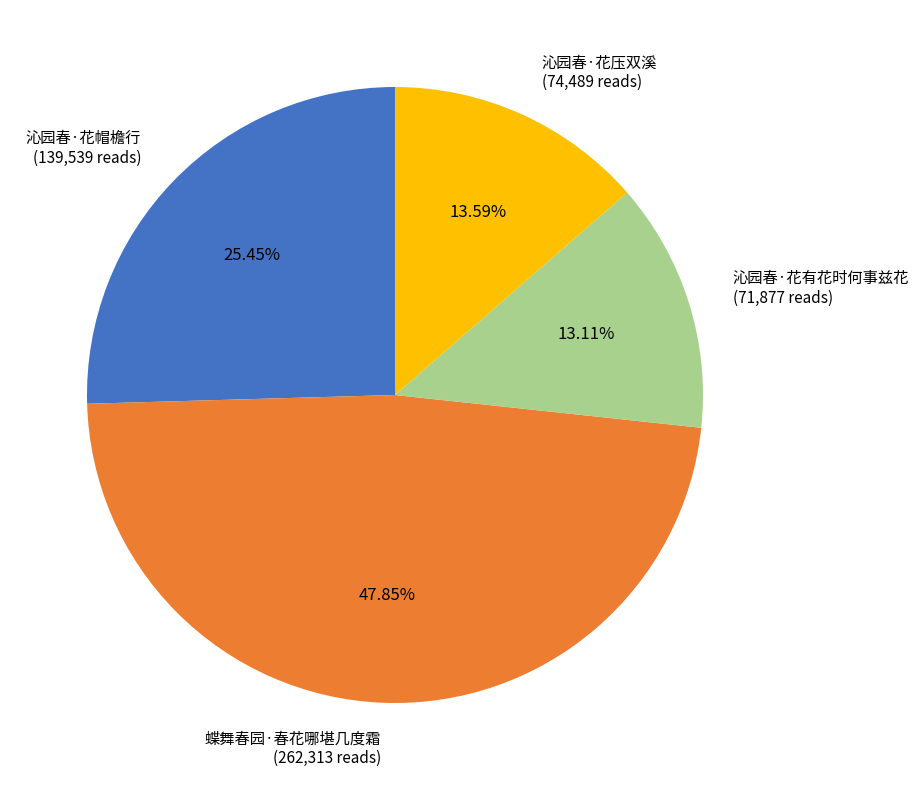

To the nearest percent, what is the difference between the 沁园春·花有花时何事兹花 and 蝶舞春园·春花哪堪几度霜 slice percentages?

35%